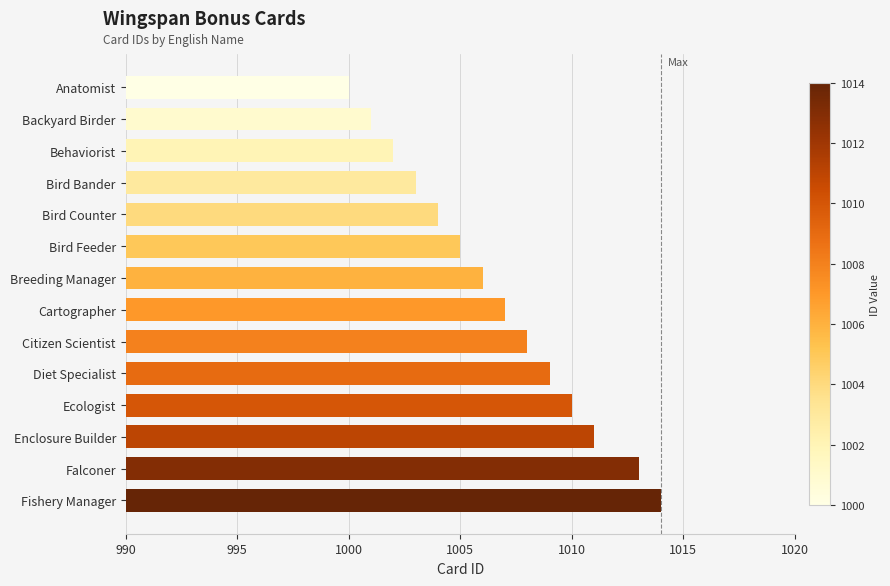

How many values are below 1007?

7